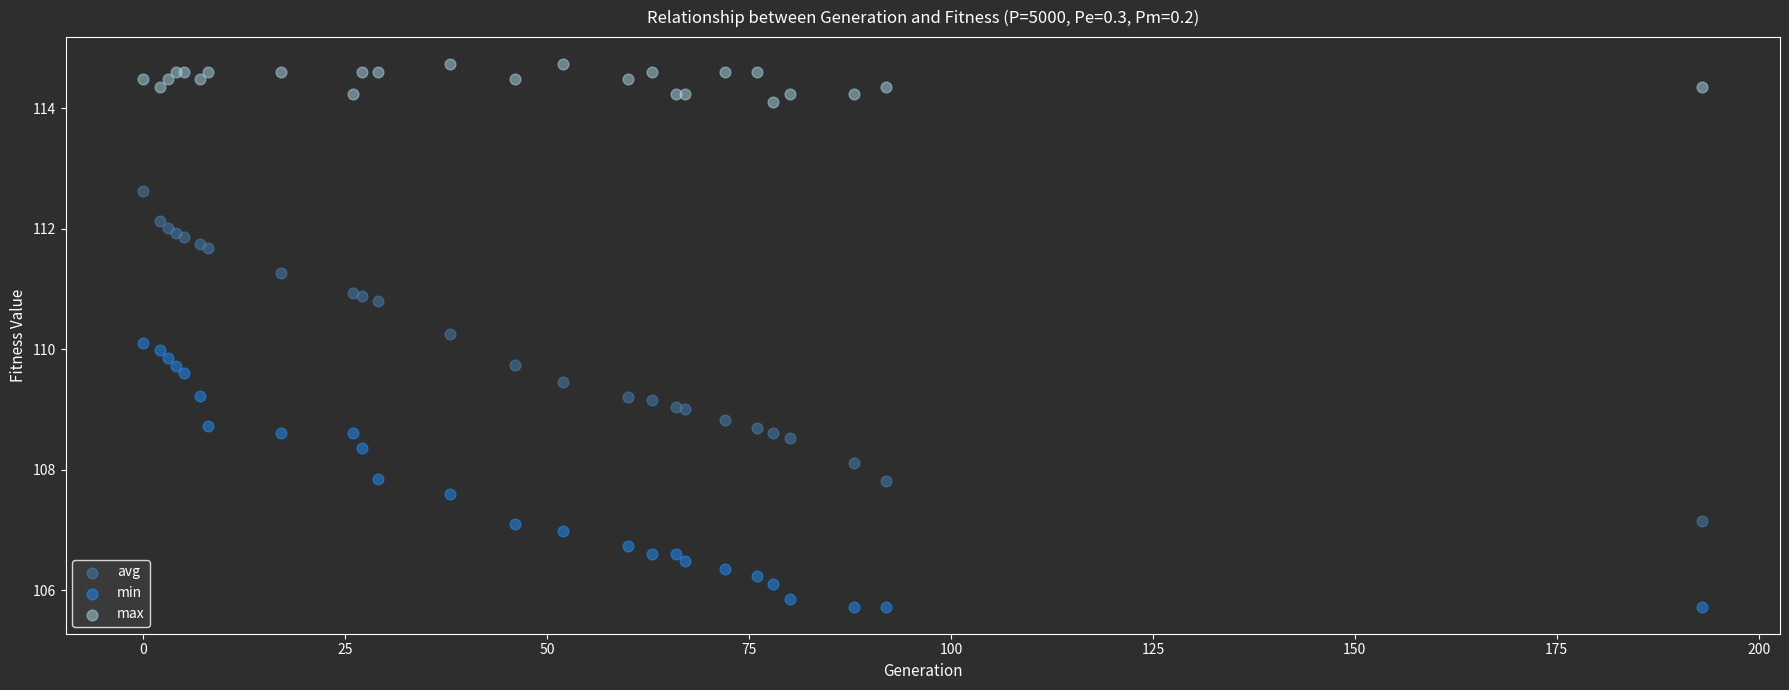

In the max series, what Y value is closest to 114?

114.1